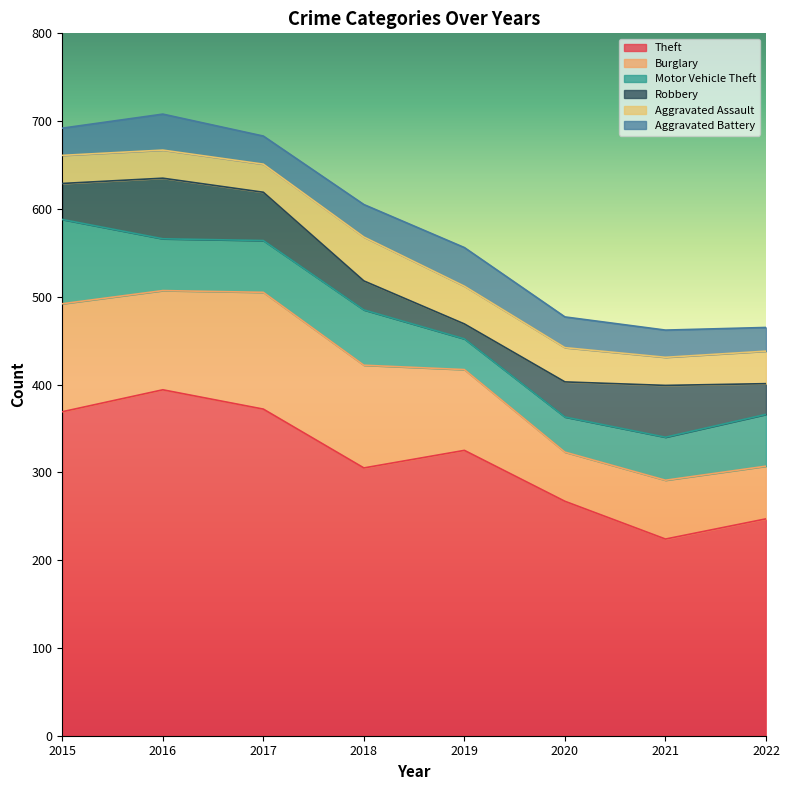

True or false: Robbery and Burglary cross at least once.

False